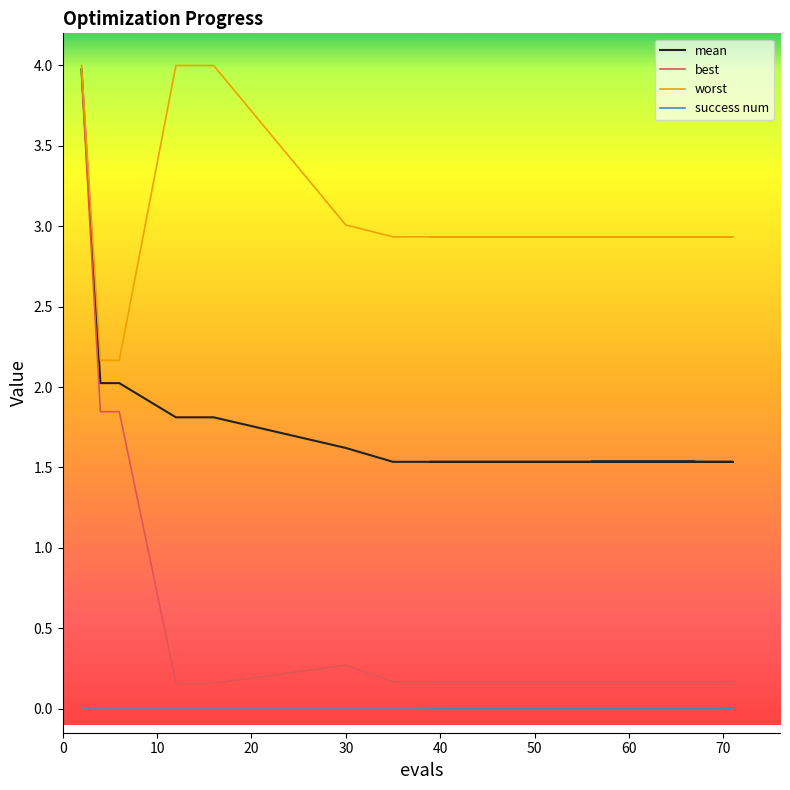

Rank the categories by best value from highest to lowest.

2, 4, 6, 30, 35, 41, 47, 52, 57, 63, 66, 69, 71, 56, 59, 65, 67, 39, 12, 16